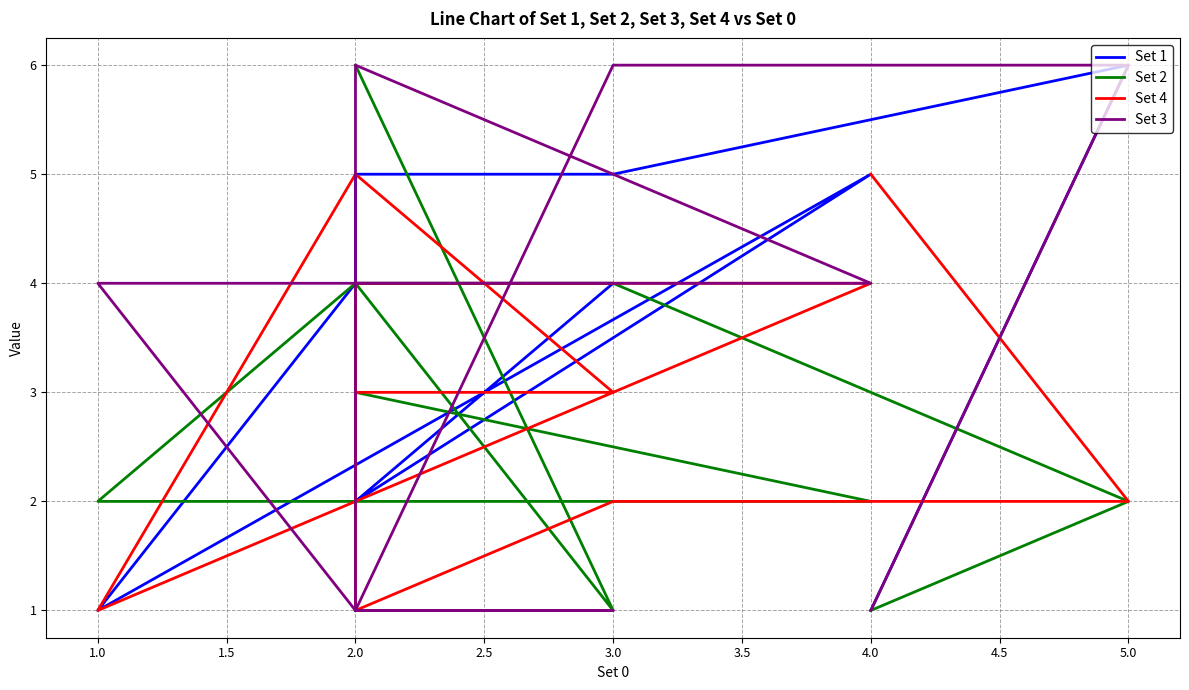

In Set 4, how many points are higher than both neighbors (excluding endpoints)?

1